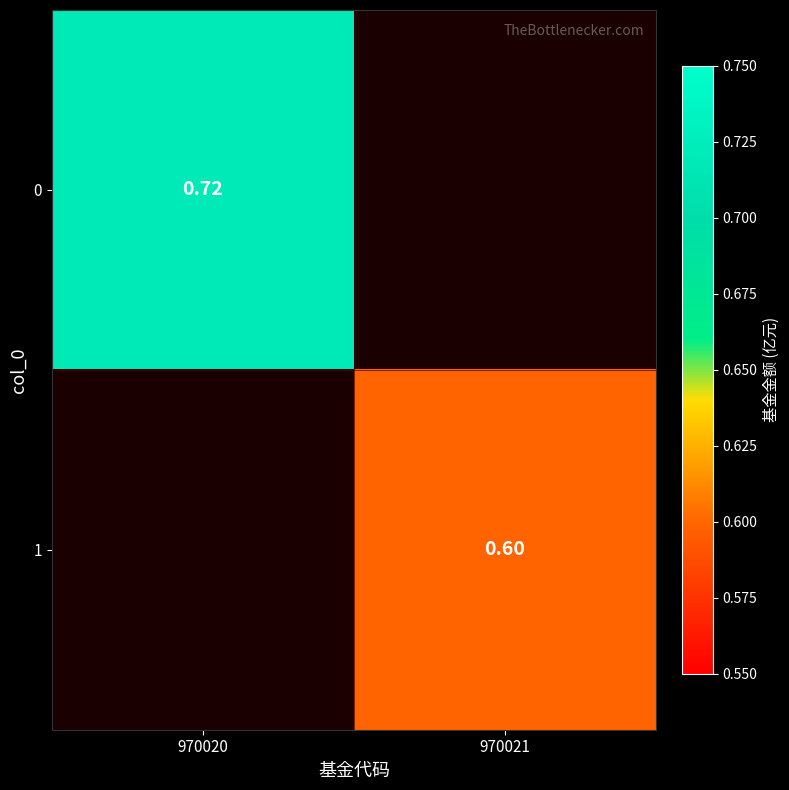

Is the value of 0 at 970020 greater than the value of 1 at 970021?

Yes